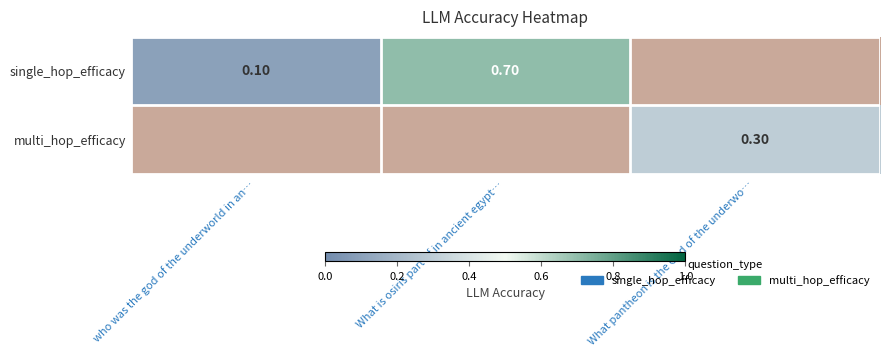

The multi_hop_efficacy series shows 0.1 at What pantheon is the God of the underwo…. True or false?

False